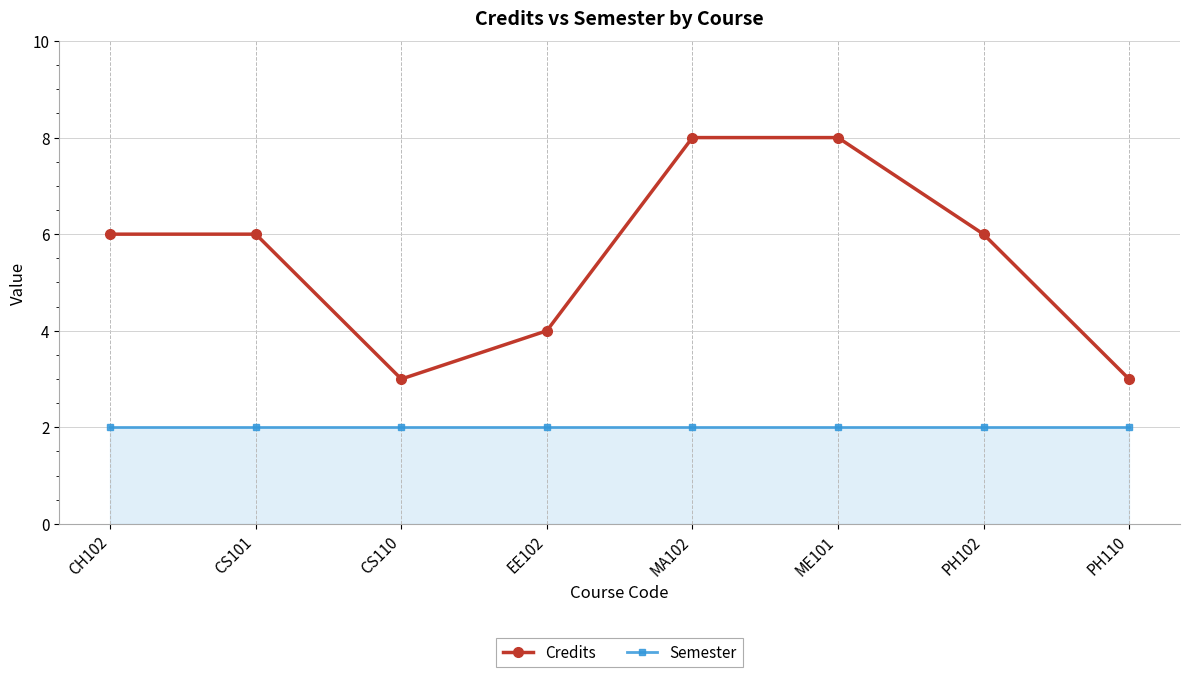

What is the label of the 4th point from the left?

EE102